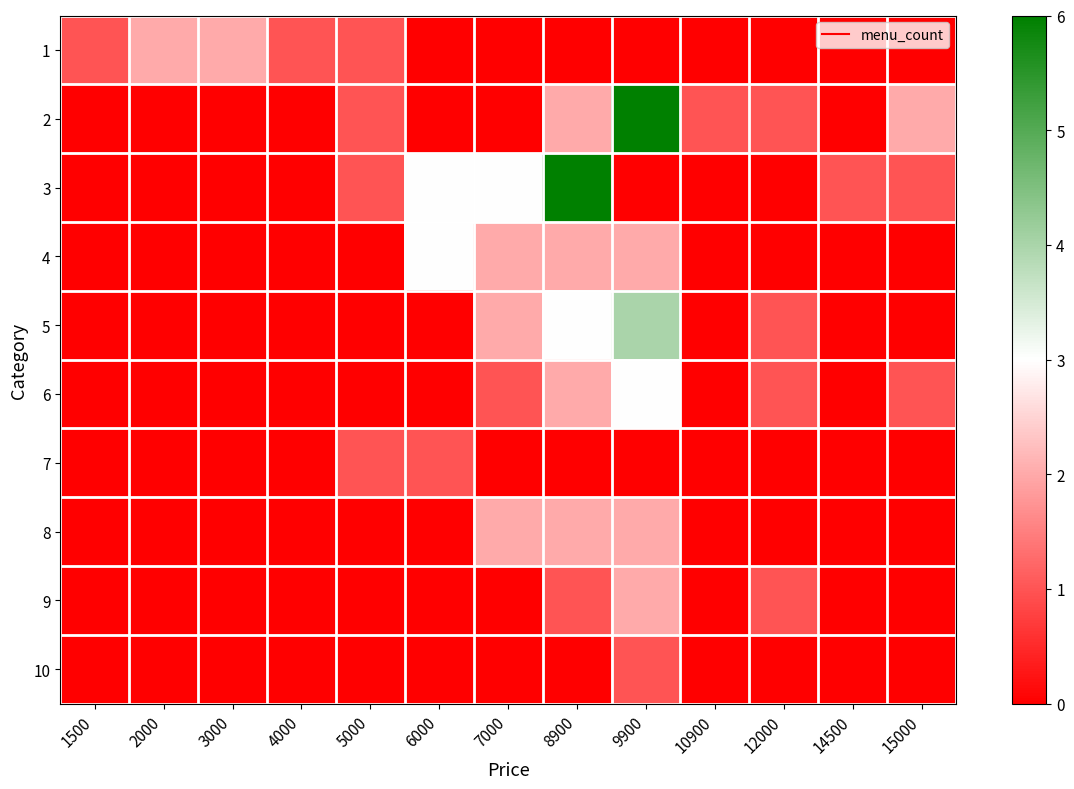

What is the total value across all series at 6000?

7